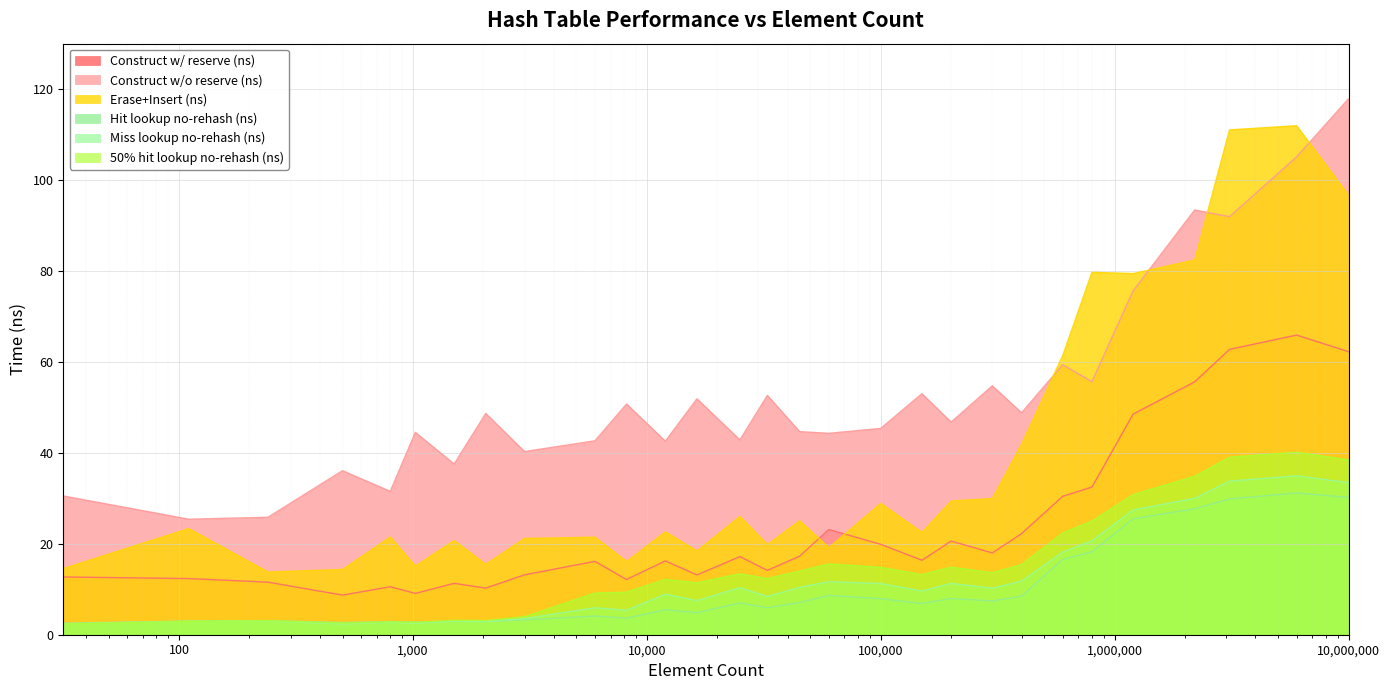

How many times do avg_hit_without_rehash_lookup_ns and avg_miss_without_rehash_lookup_ns cross each other?

1